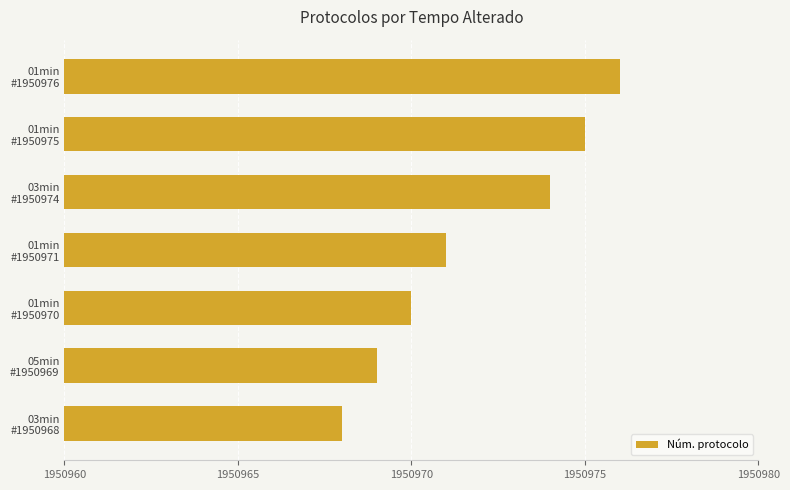

What is the difference between the second highest and second lowest values?

6